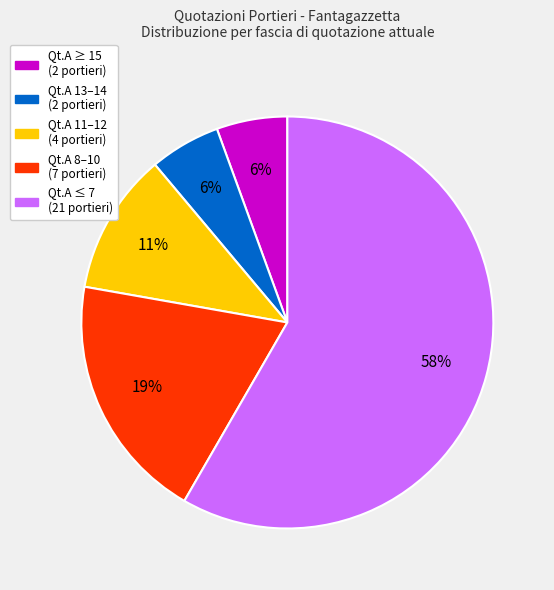

To the nearest percent, what is the average slice percentage?

20%